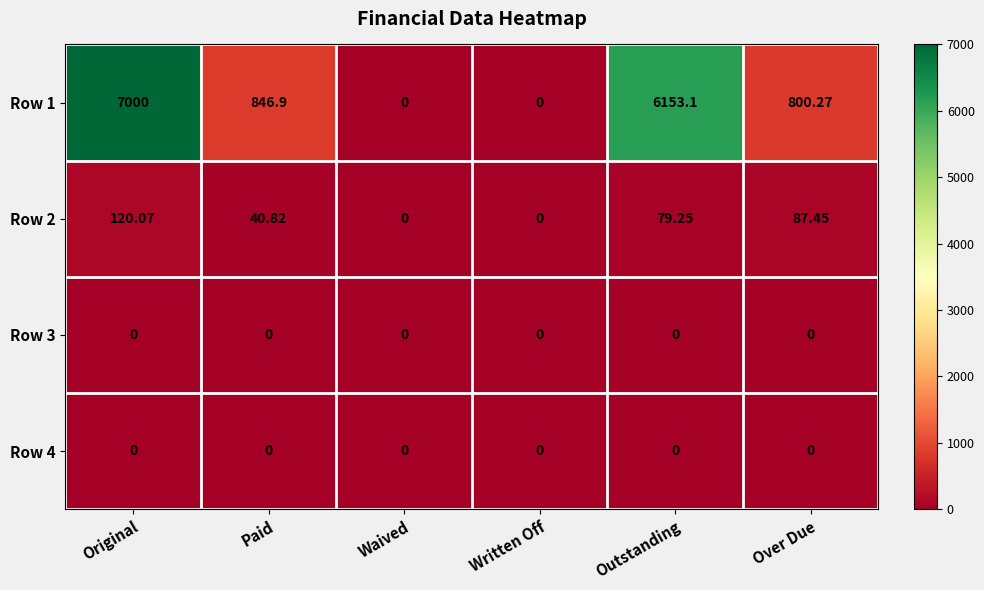

At which label is Row 1 closest to 3500?

Paid